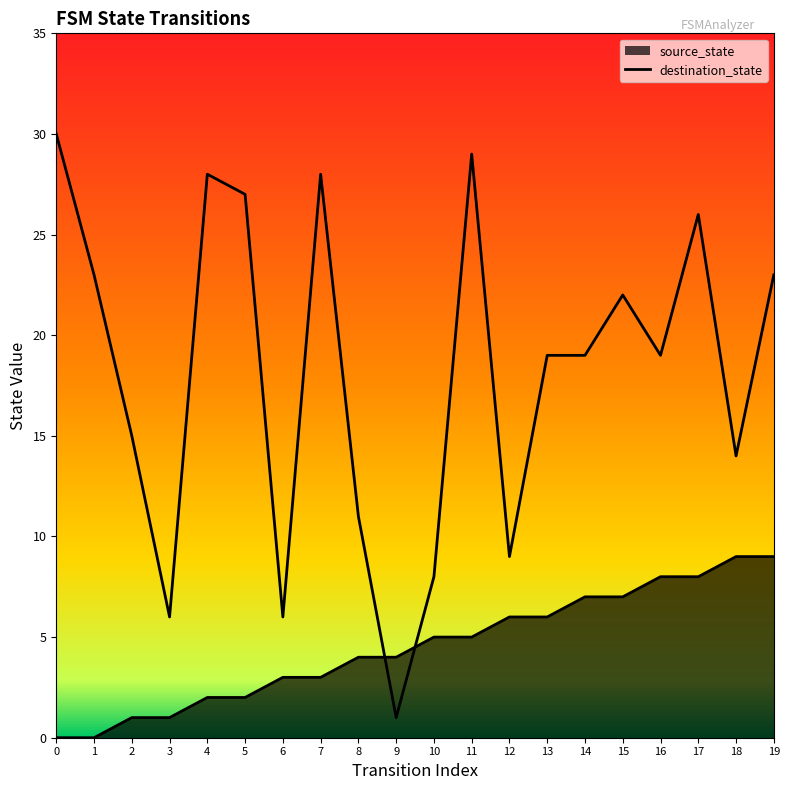

What is the value of the destination_state point at the 19th from the left?

14